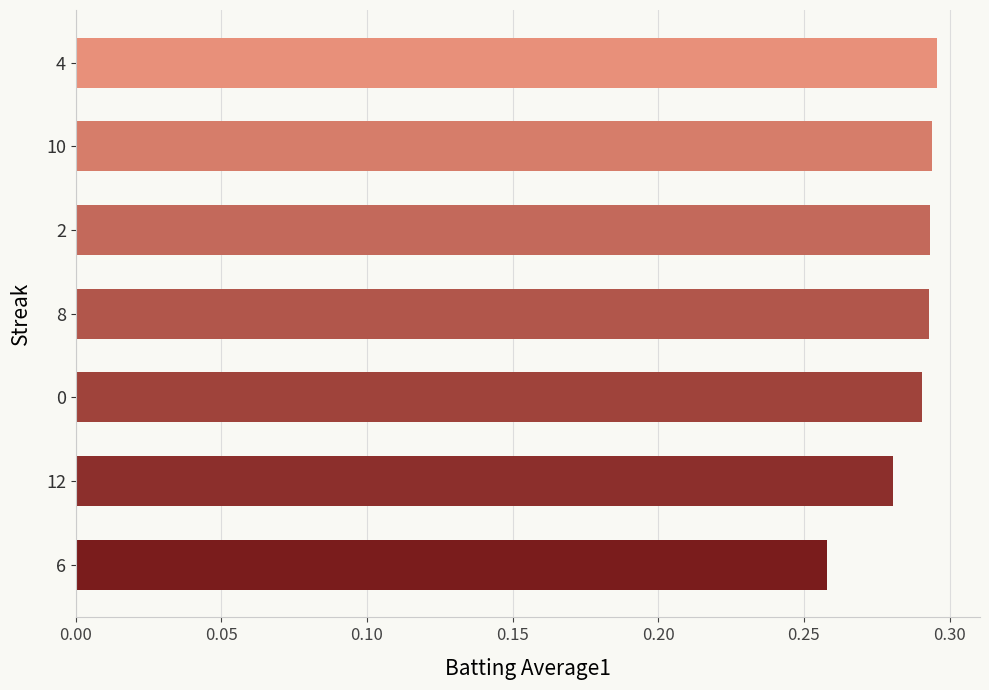

What is the label of the 4th bar from the bottom?

8